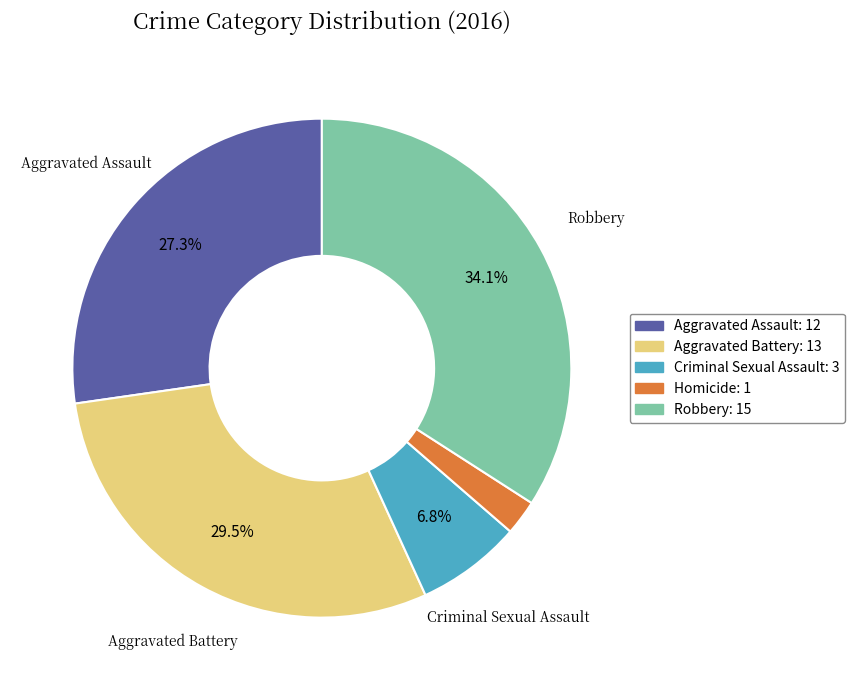

Does any single category account for the majority?

No